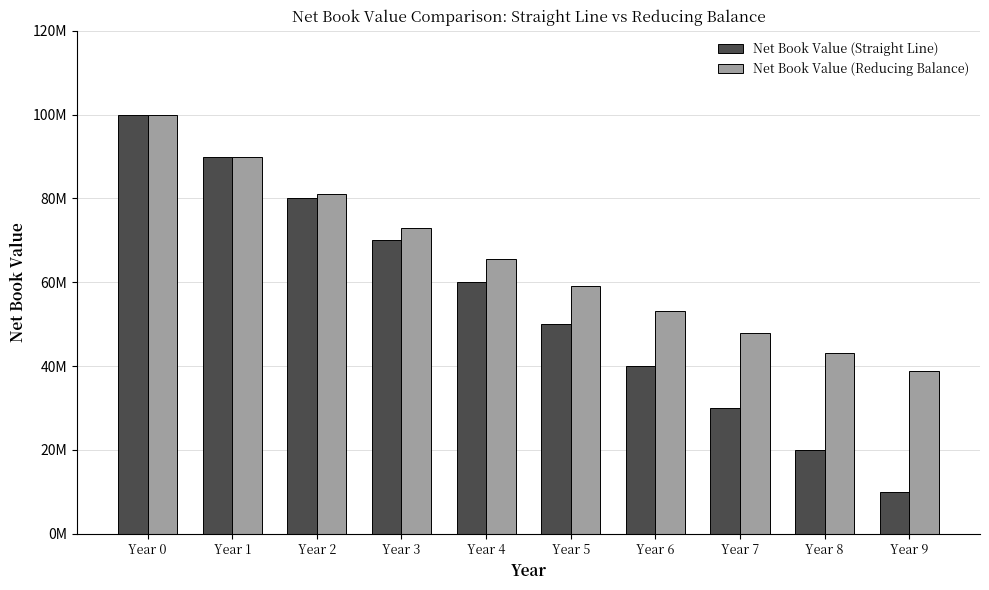

What are all the series names shown in the legend?

Net Book Value (Straight Line), Net Book Value (Reducing Balance)